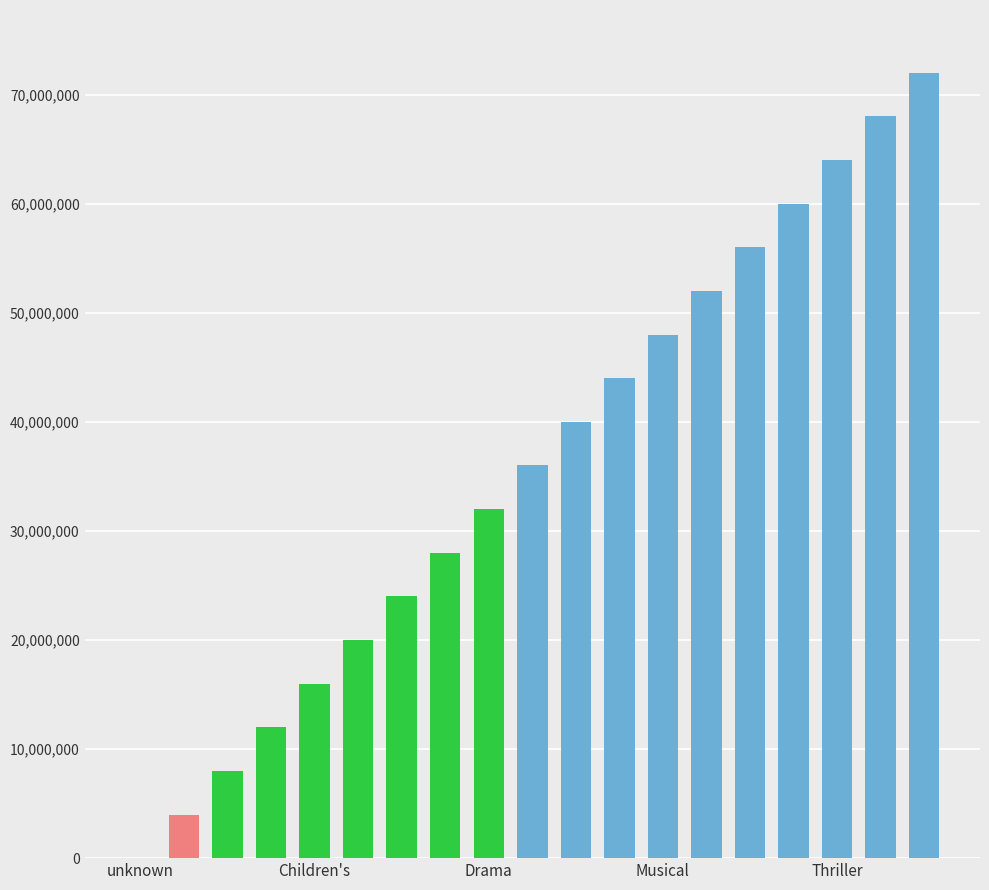

What is the sum of all values?

684000000